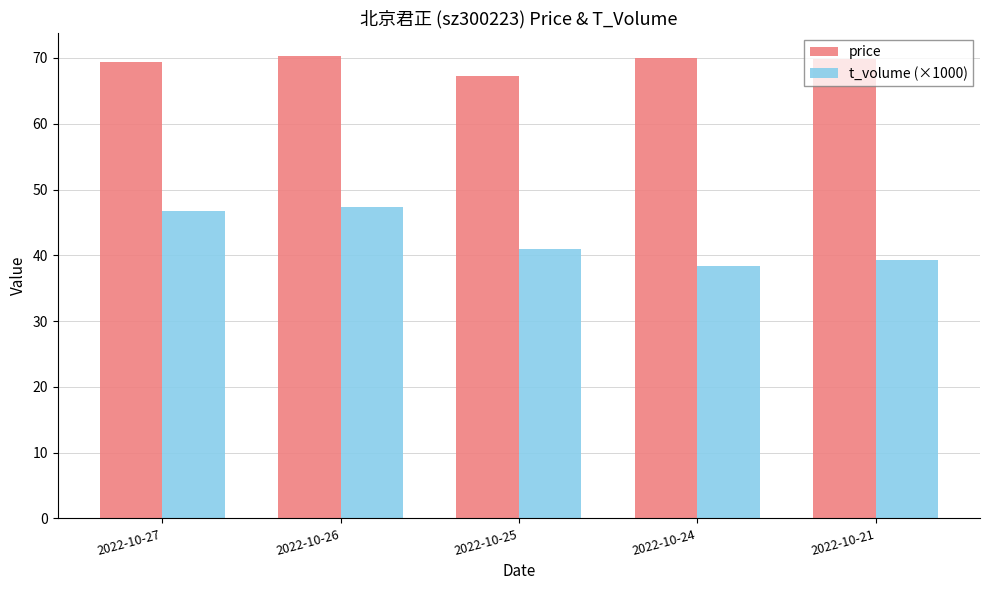

What are all the series names shown in the legend?

price, t_volume (×1000)